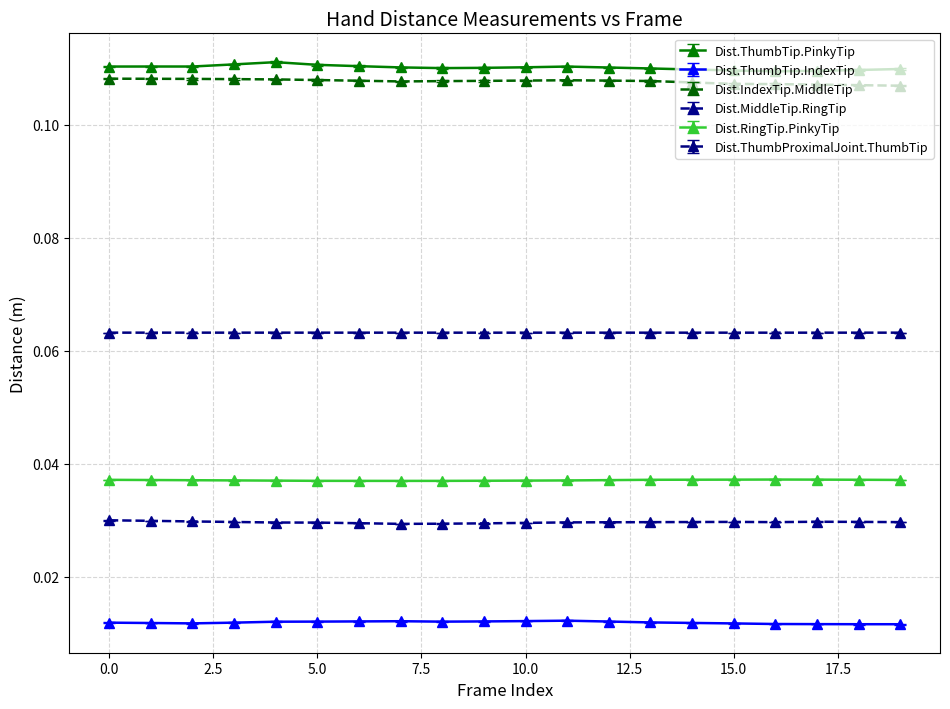

How many Dist.MiddleTip.RingTip values are between 0 and 1?

20